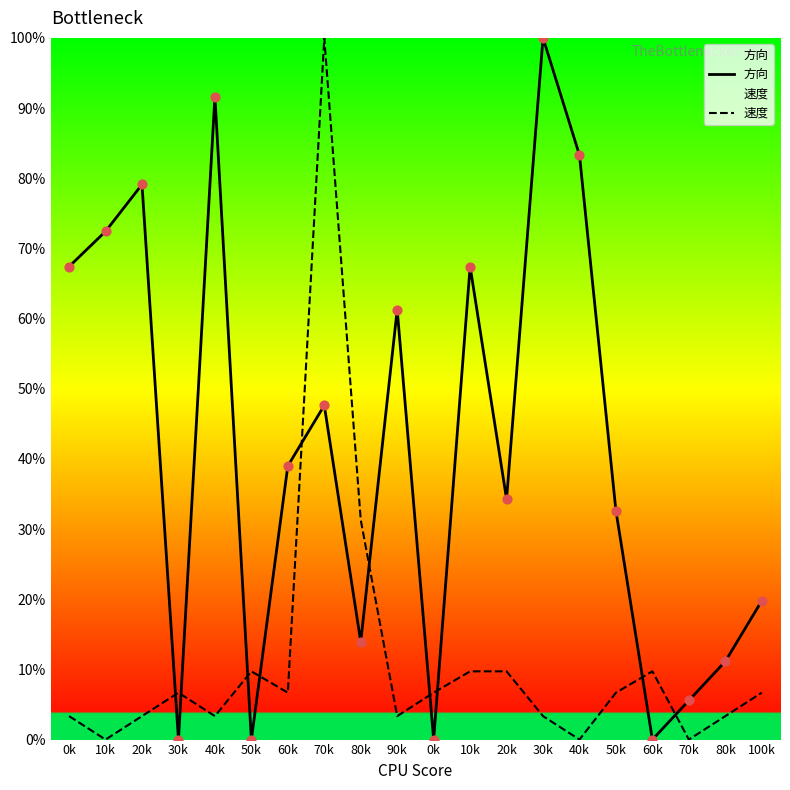

What are all the series names shown in the legend?

方向, 速度